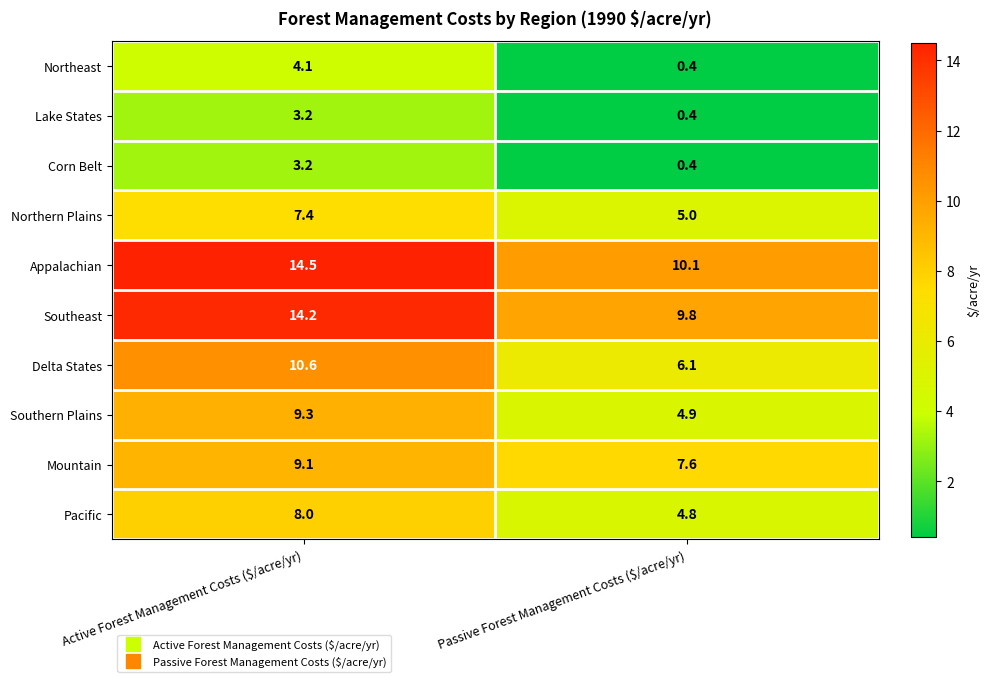

The Delta States series shows 9.3 at Passive Forest Management Costs ($/acre/yr). True or false?

False